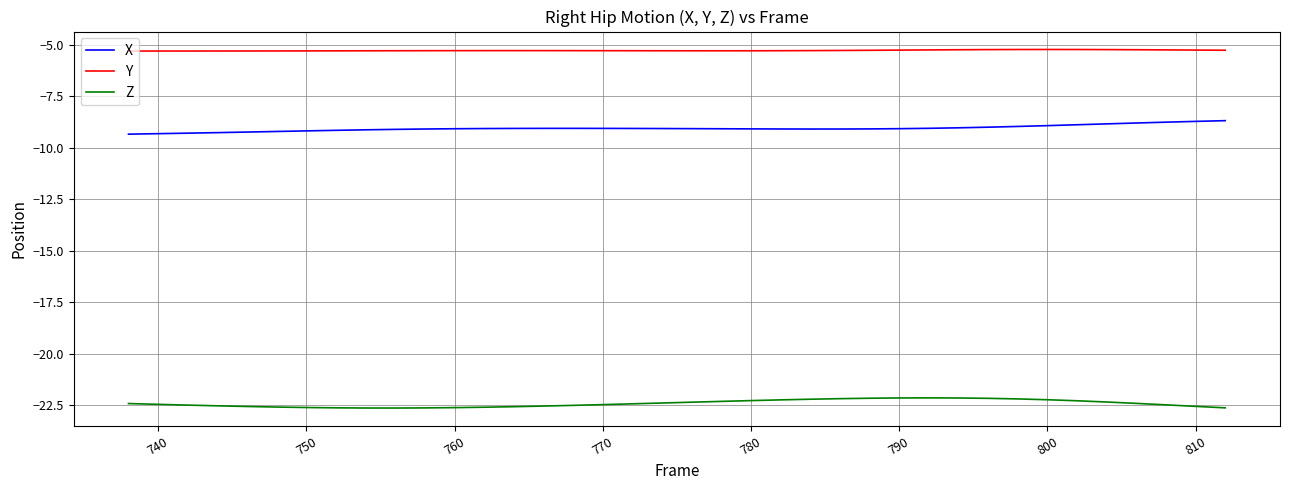

What is the smallest value displayed?

-22.6